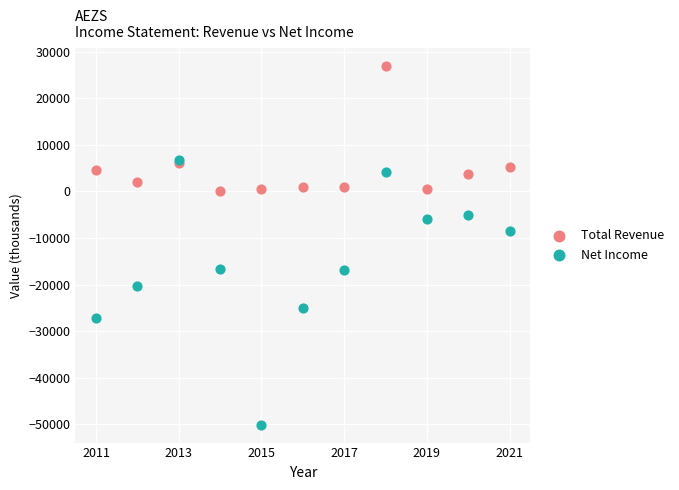

Which series reaches the minimum Y coordinate?

Net Income